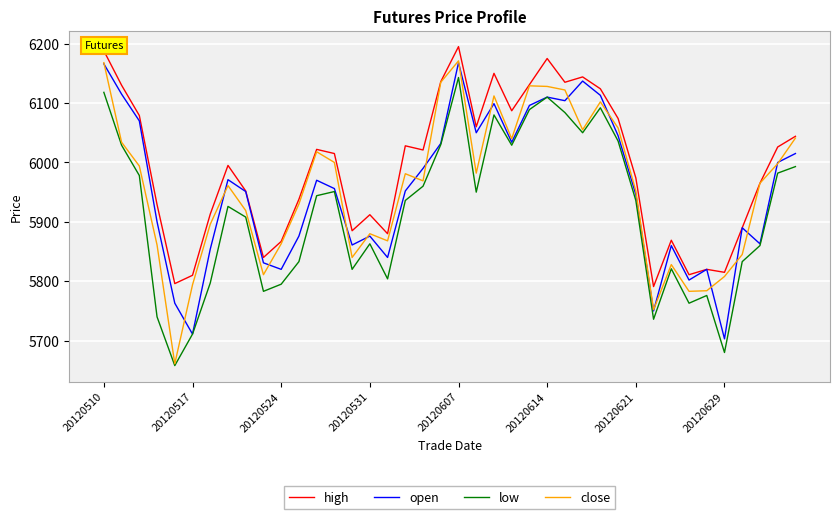

What is the difference between the second highest and second lowest values in the low series?

438